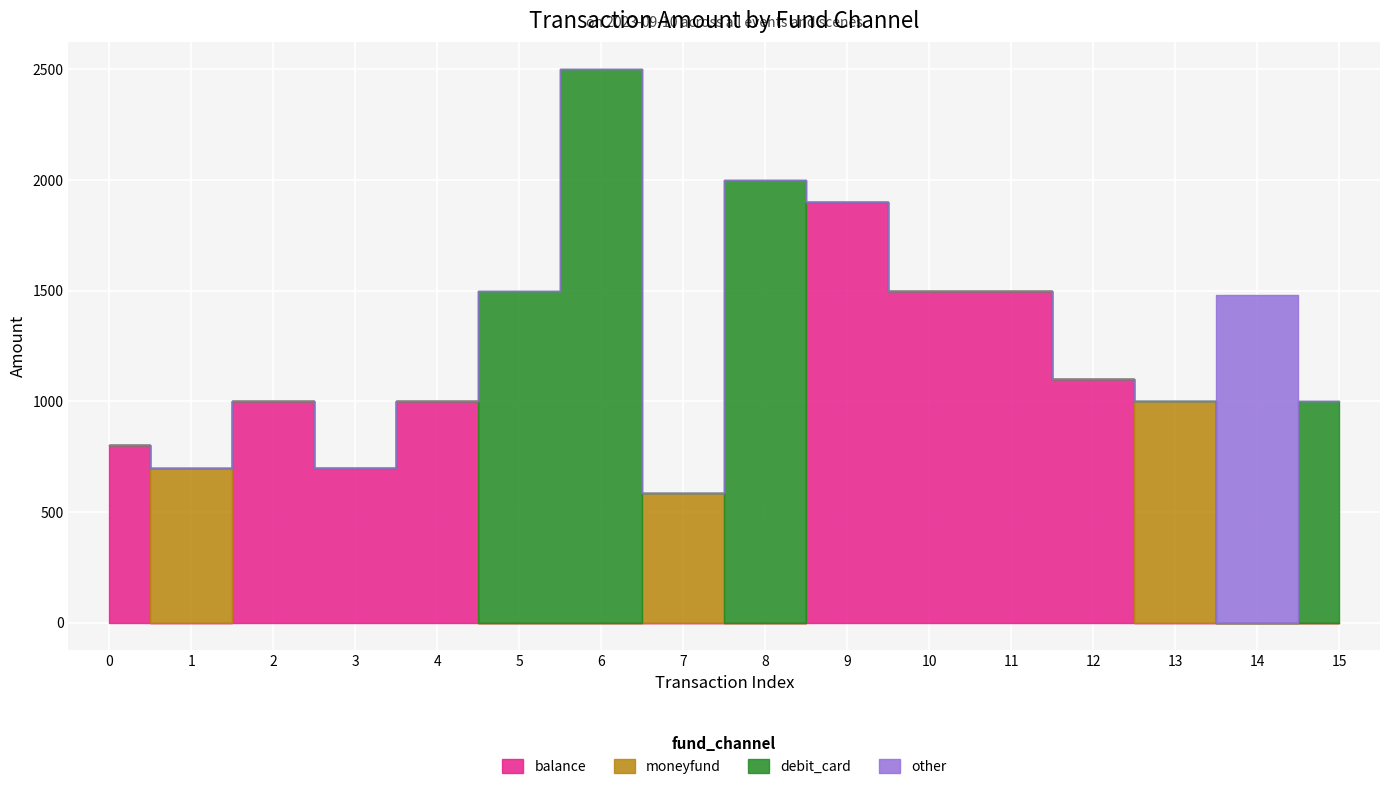

List the labels in order of balance value, smallest first.

1, 5, 6, 7, 8, 13, 14, 15, 3, 0, 2, 4, 12, 10, 11, 9